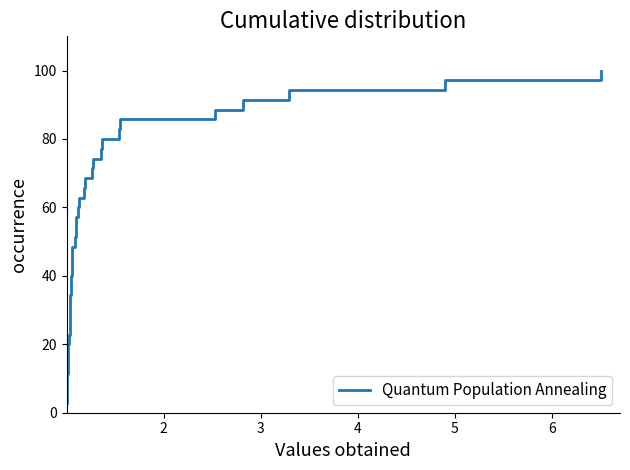

How many data points does each series have?

35